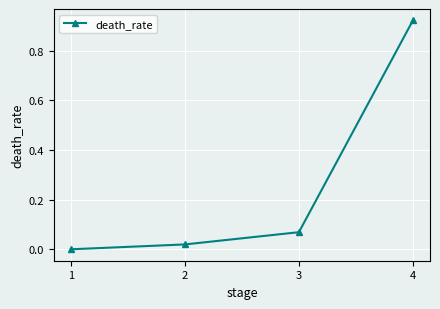

What is the sum of all values?

1.0